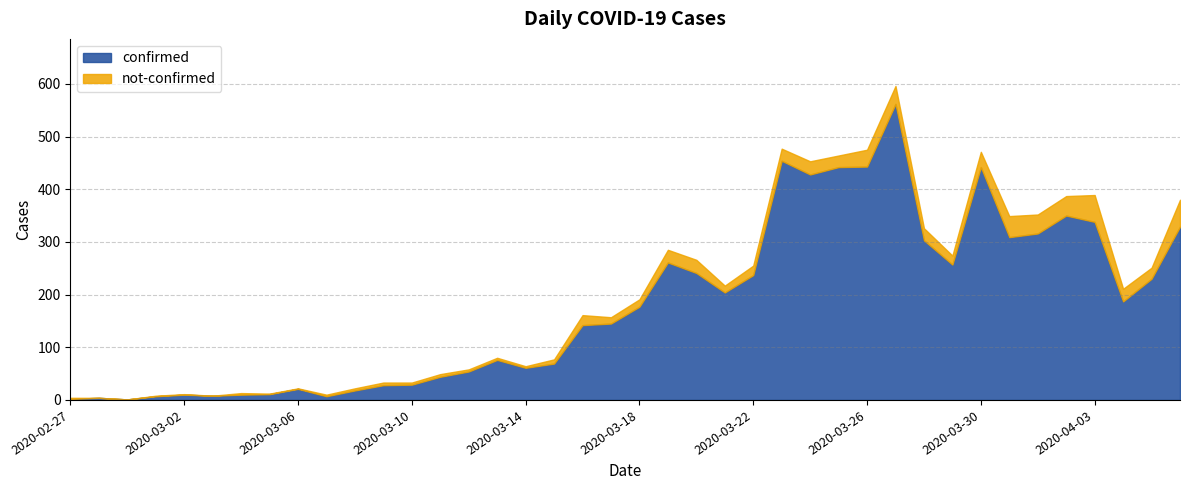

What is the change in value from 2020-02-27 to 2020-03-02?

+8